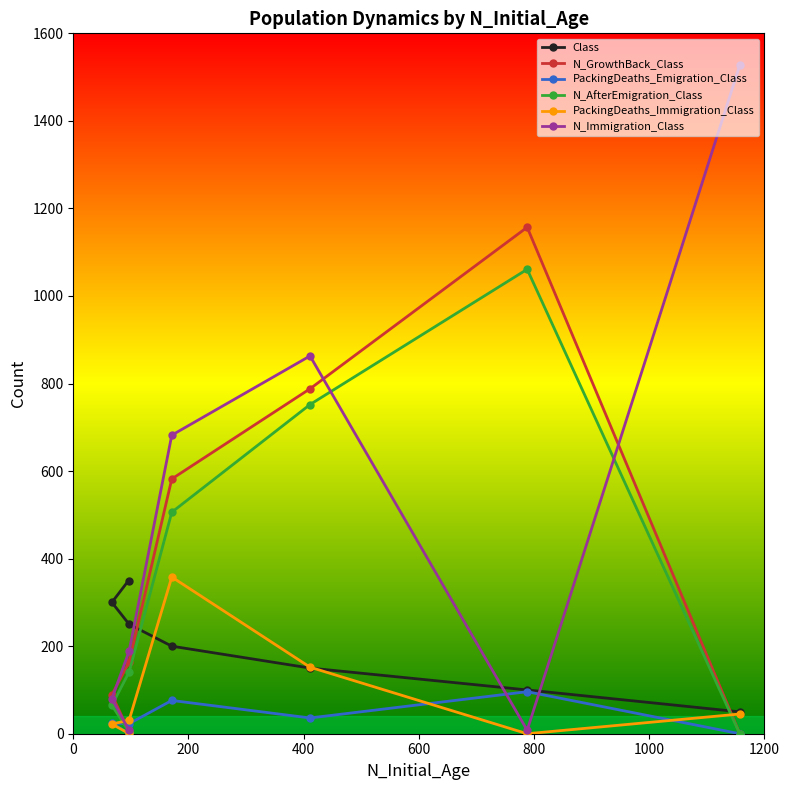

Which series has the largest range (max minus min)?

N_Immigration_Class